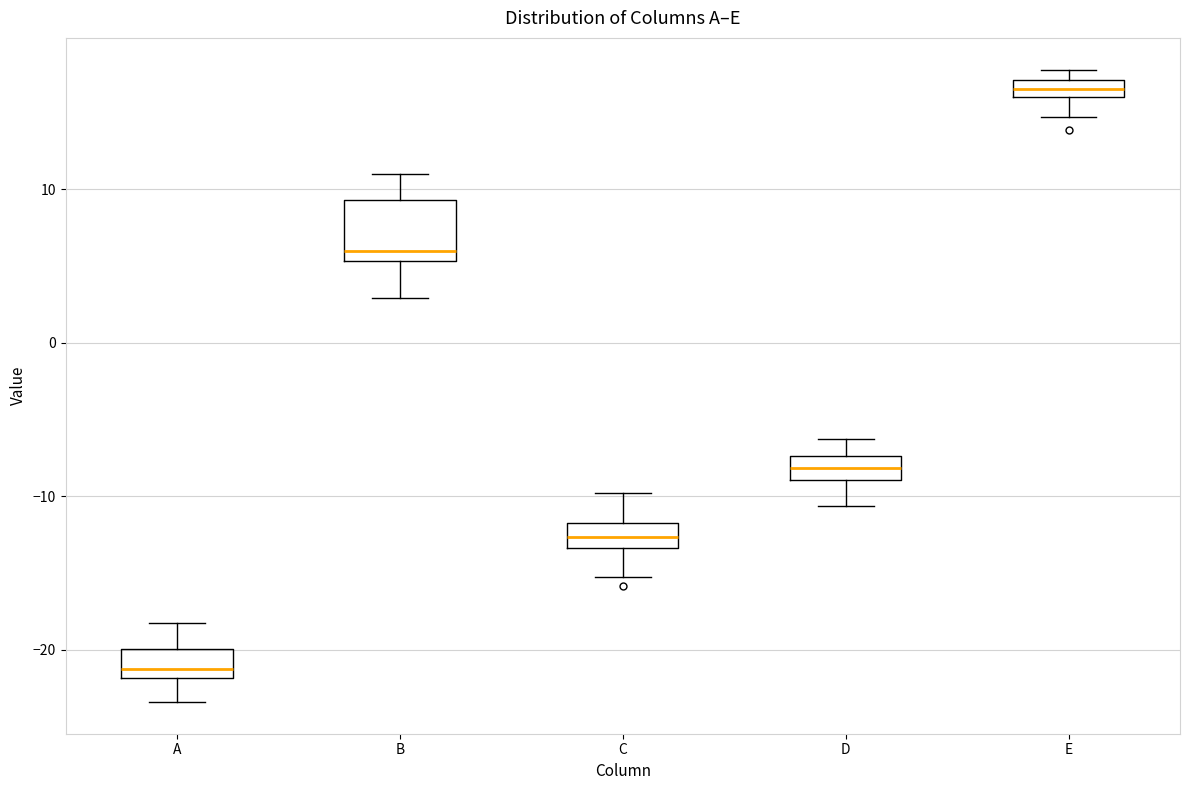

Which box is the tallest, from its lower edge to its upper edge?

B